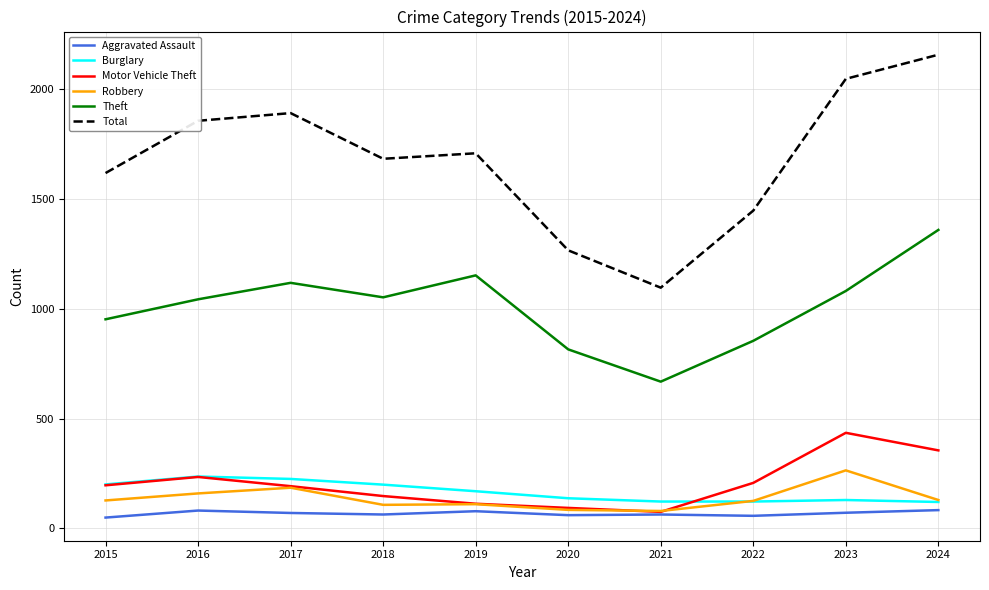

Which series has the widest spread of values?

Total